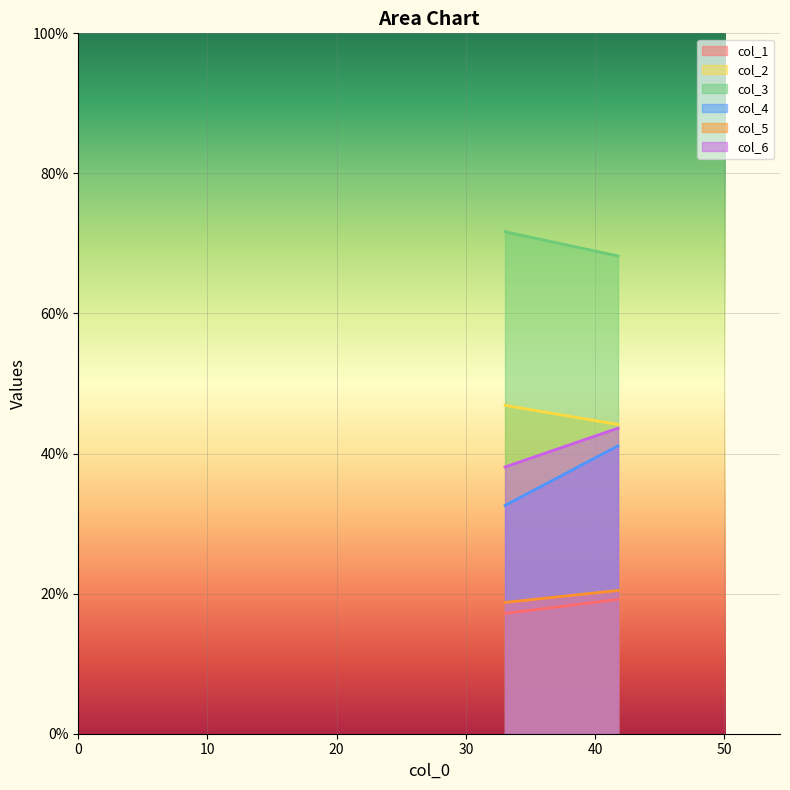

The col_1 series shows 17.2 at 33.03125. True or false?

True